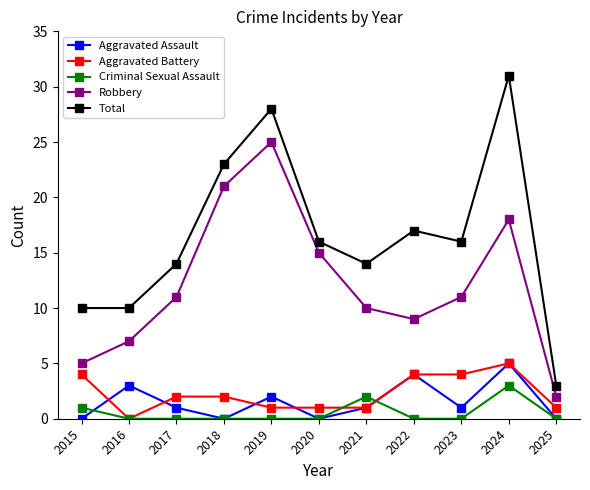

Read the Robbery value at 2016.

7